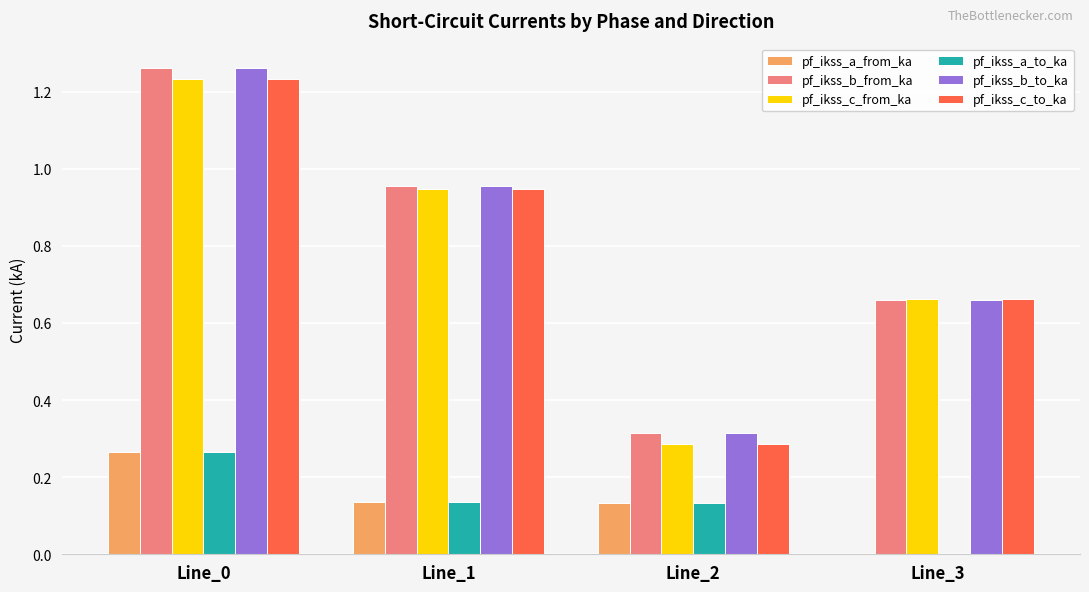

Is the value of pf_ikss_c_to_ka at Line_0 greater than the value of pf_ikss_b_to_ka at Line_2?

Yes